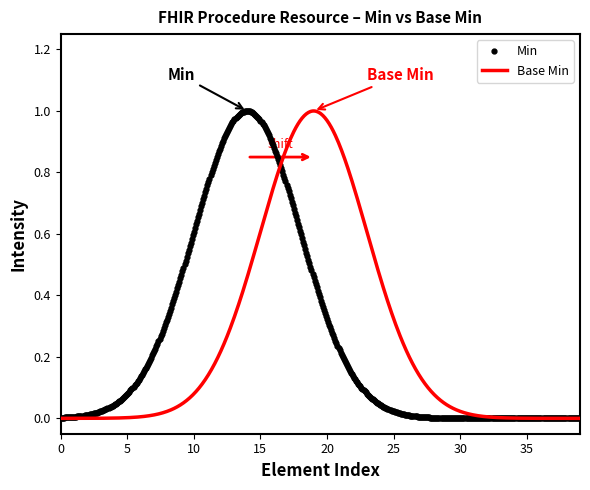

What are all the series names shown in the legend?

Min, Base Min